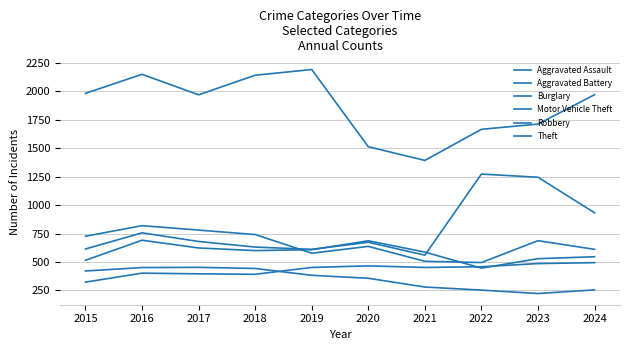

True or false: Theft and Aggravated Assault cross at least once.

False